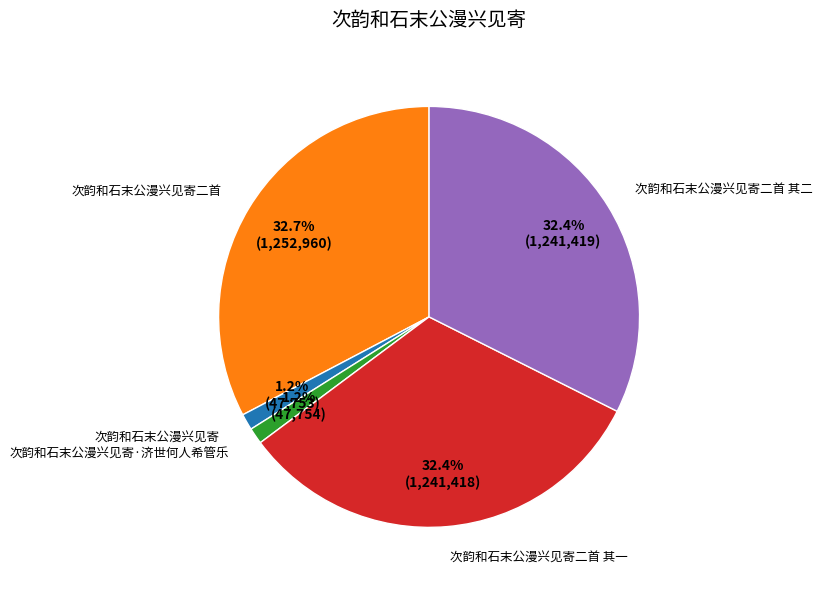

What is the total percentage of 次韵和石末公漫兴见寄 and 次韵和石末公漫兴见寄二首 其二?

33.6%